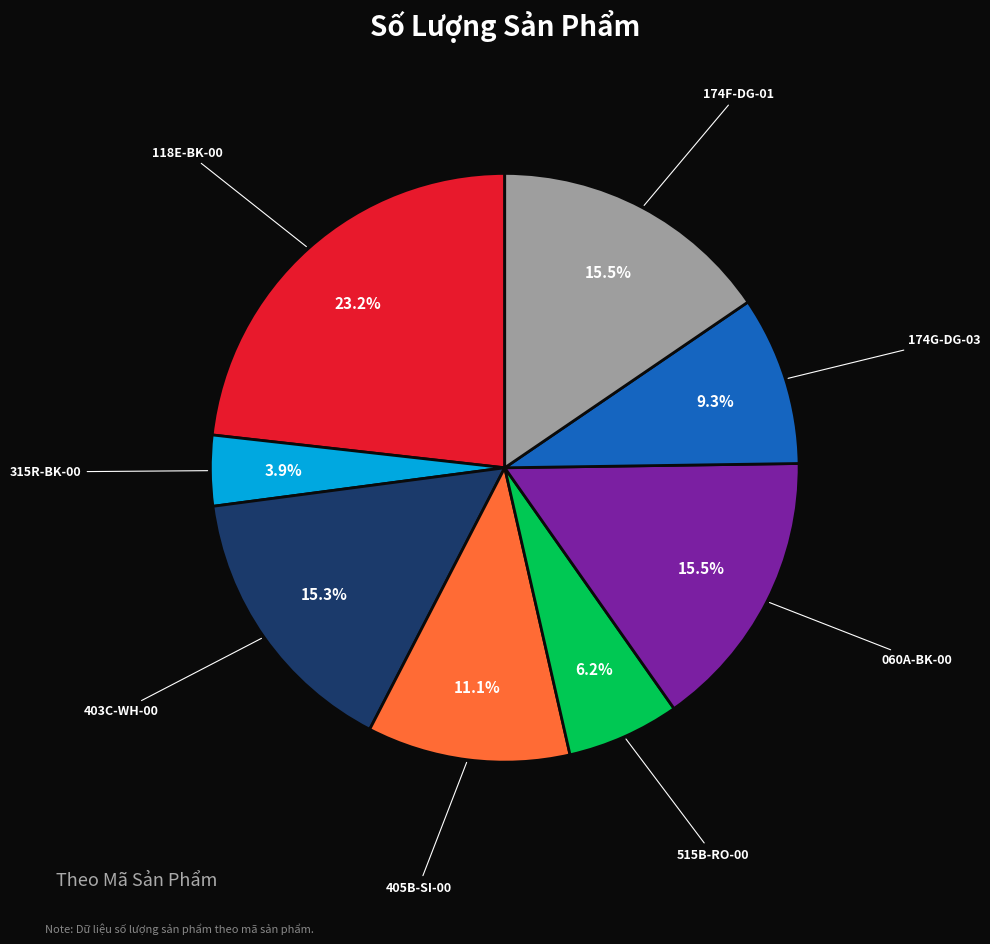

Combined, do 403C-WH-00 and 174G-DG-03 account for over 50%?

No